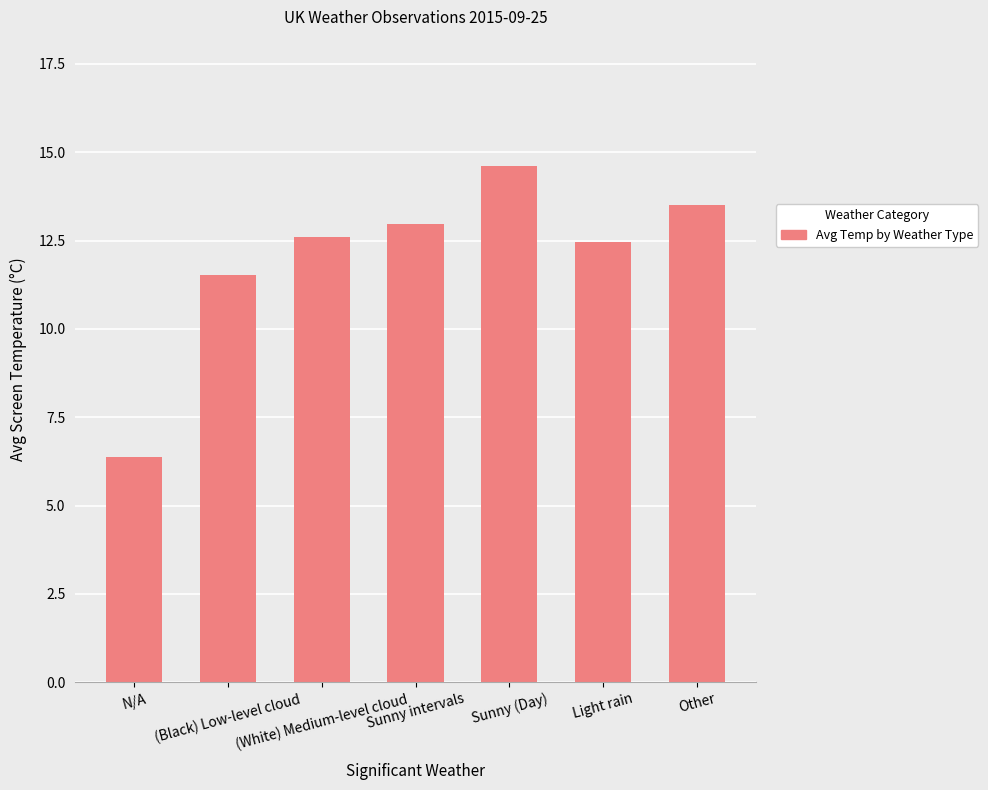

True or false: the data shows 14.6 at Sunny (Day).

True